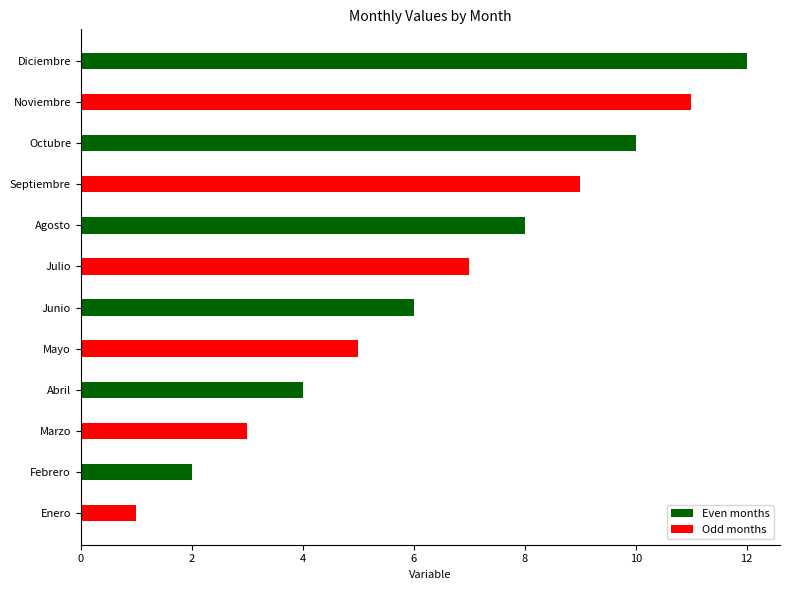

What is the ratio of the value at Junio to the value at Septiembre?

0.7